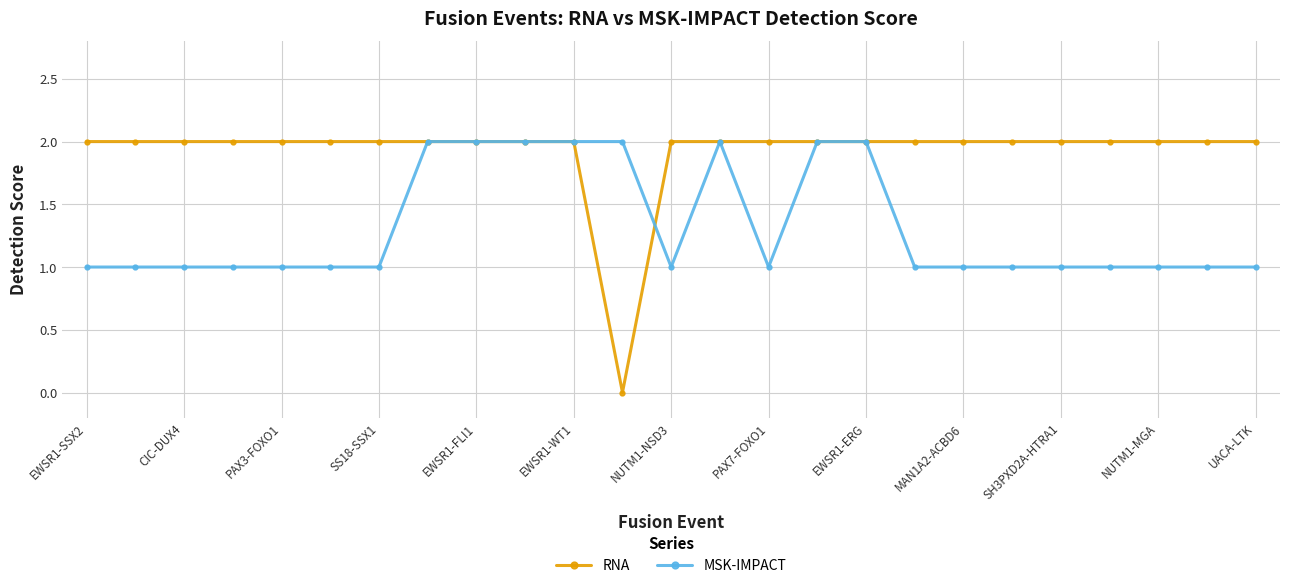

Which series has the largest total across all categories?

RNA